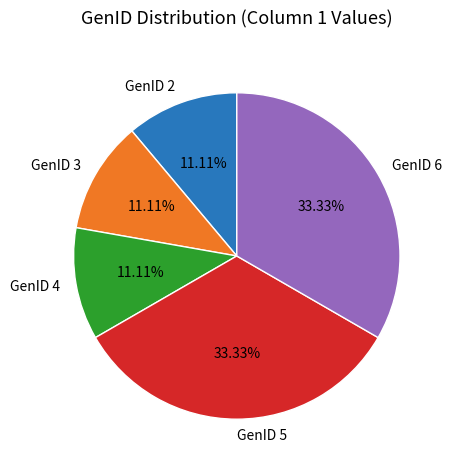

Do GenID 3 and GenID 2 together represent more than half of the pie?

No